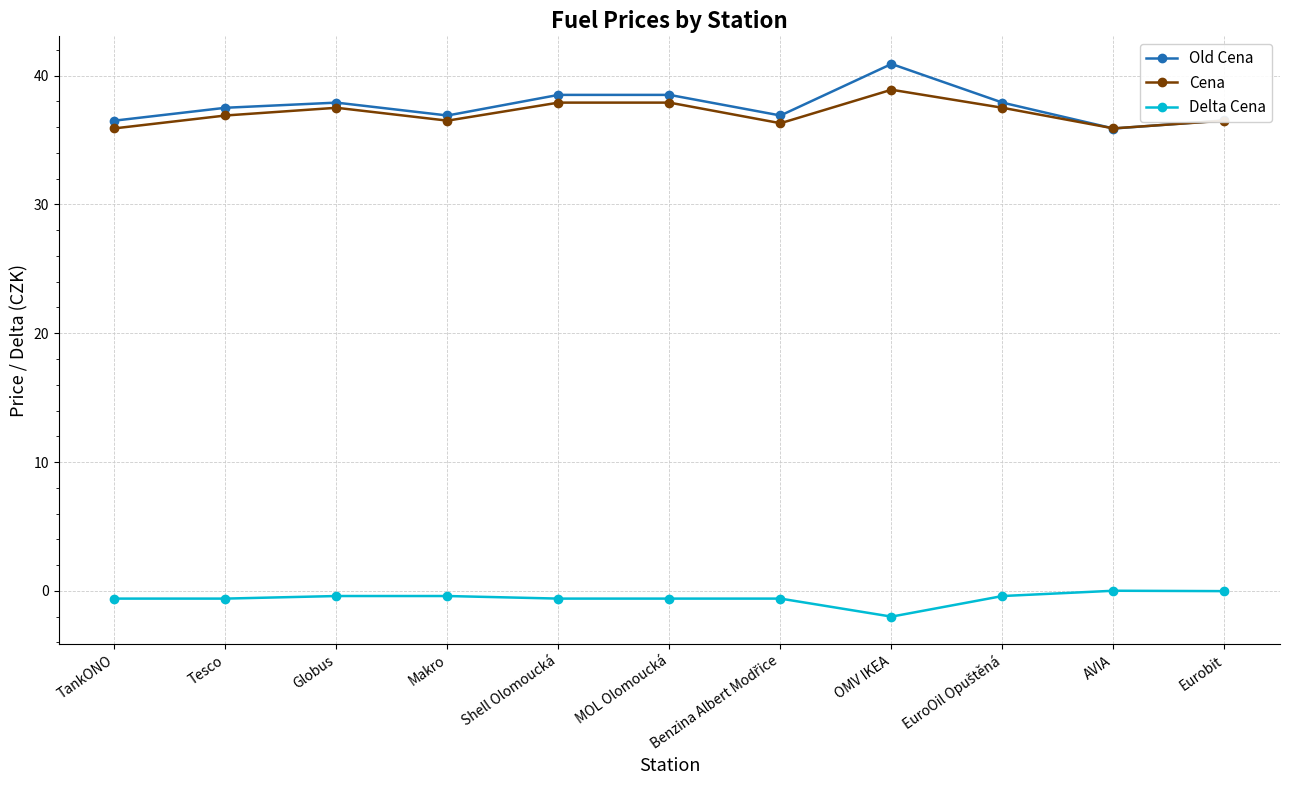

True or false: Old Cena and Delta Cena intersect in this chart.

False